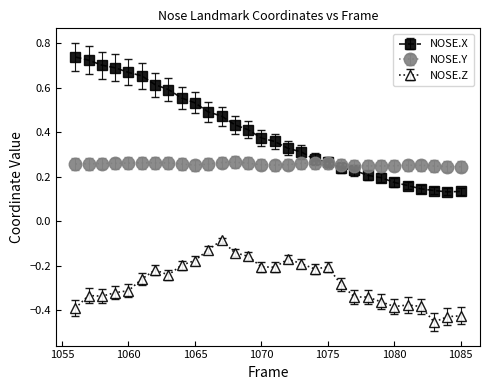

How many NOSE.X values are between 0 and 1?

30